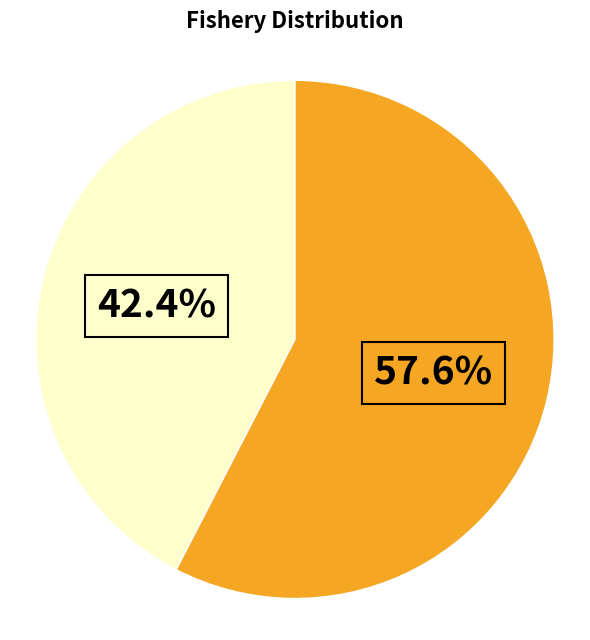

Is there any slice that represents more than half of the pie?

Yes